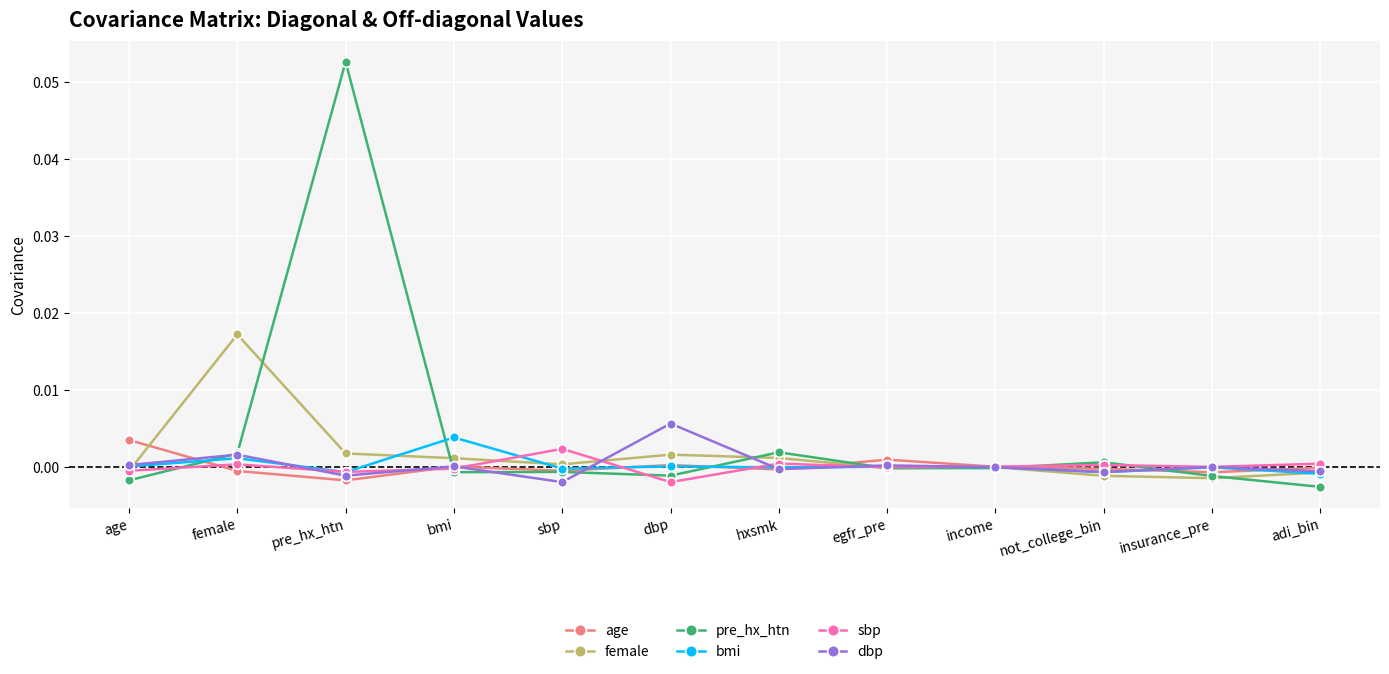

Which series has the largest total across all categories?

pre_hx_htn